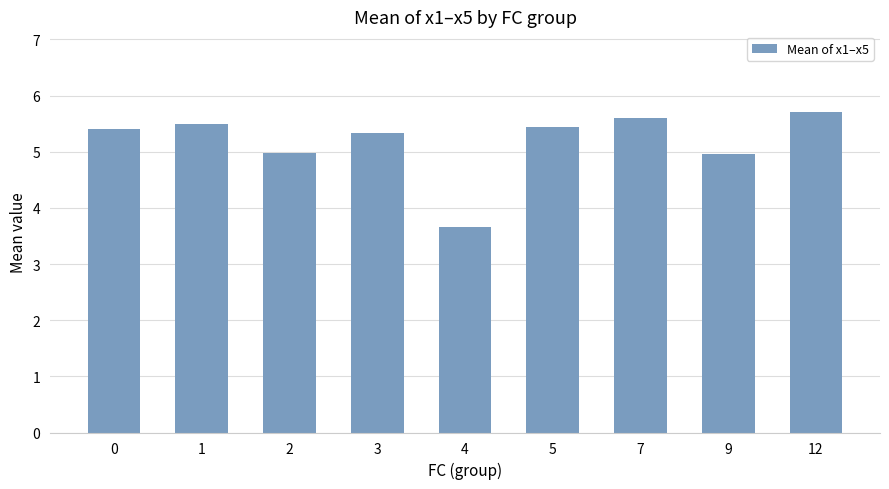

How many data points does each series have?

9